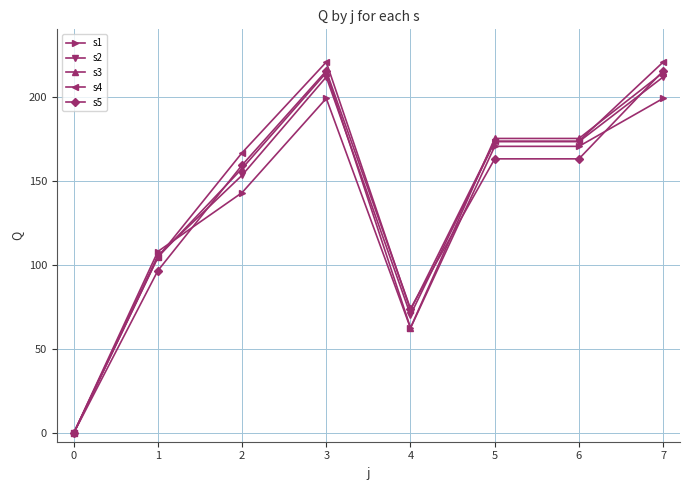

What is the sum of all s5 values?

1086.7